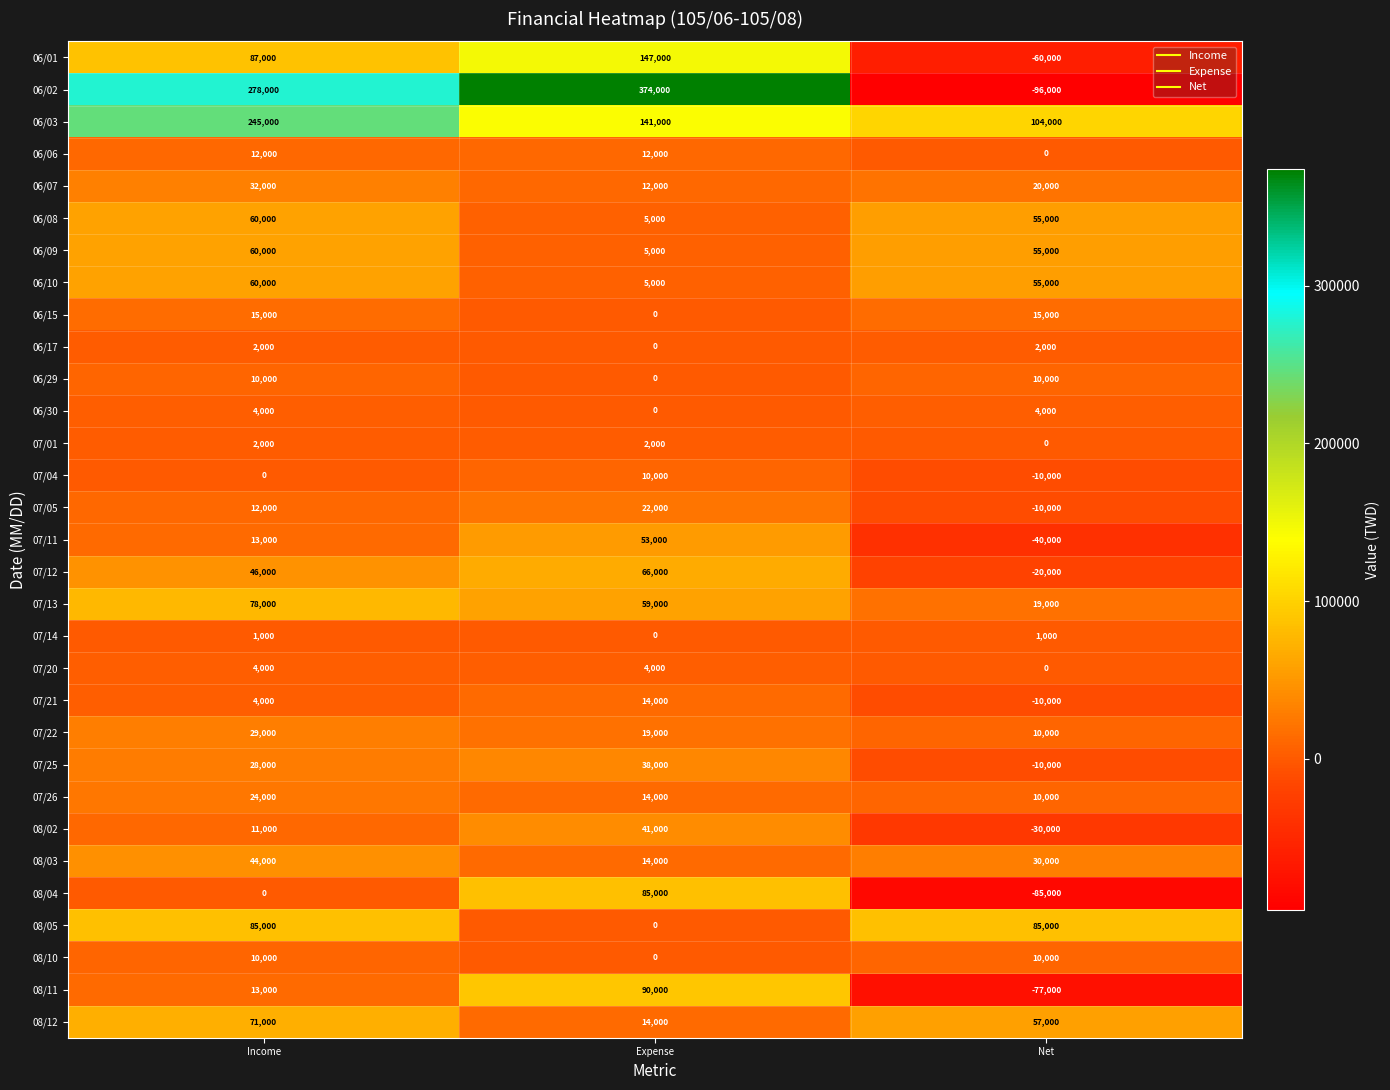

Between Expense and Net, which series saw the biggest shift?

06/02